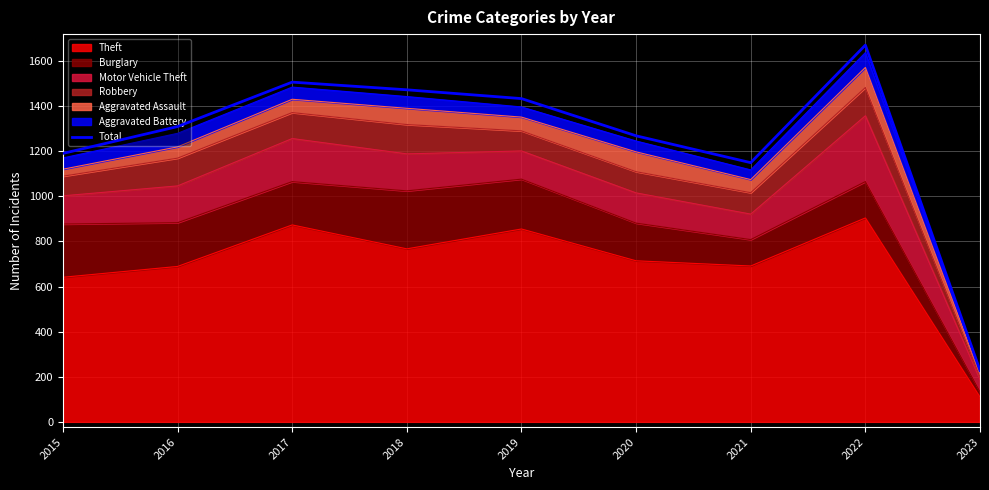

True or false: the data shows 1996 at 2020.

False